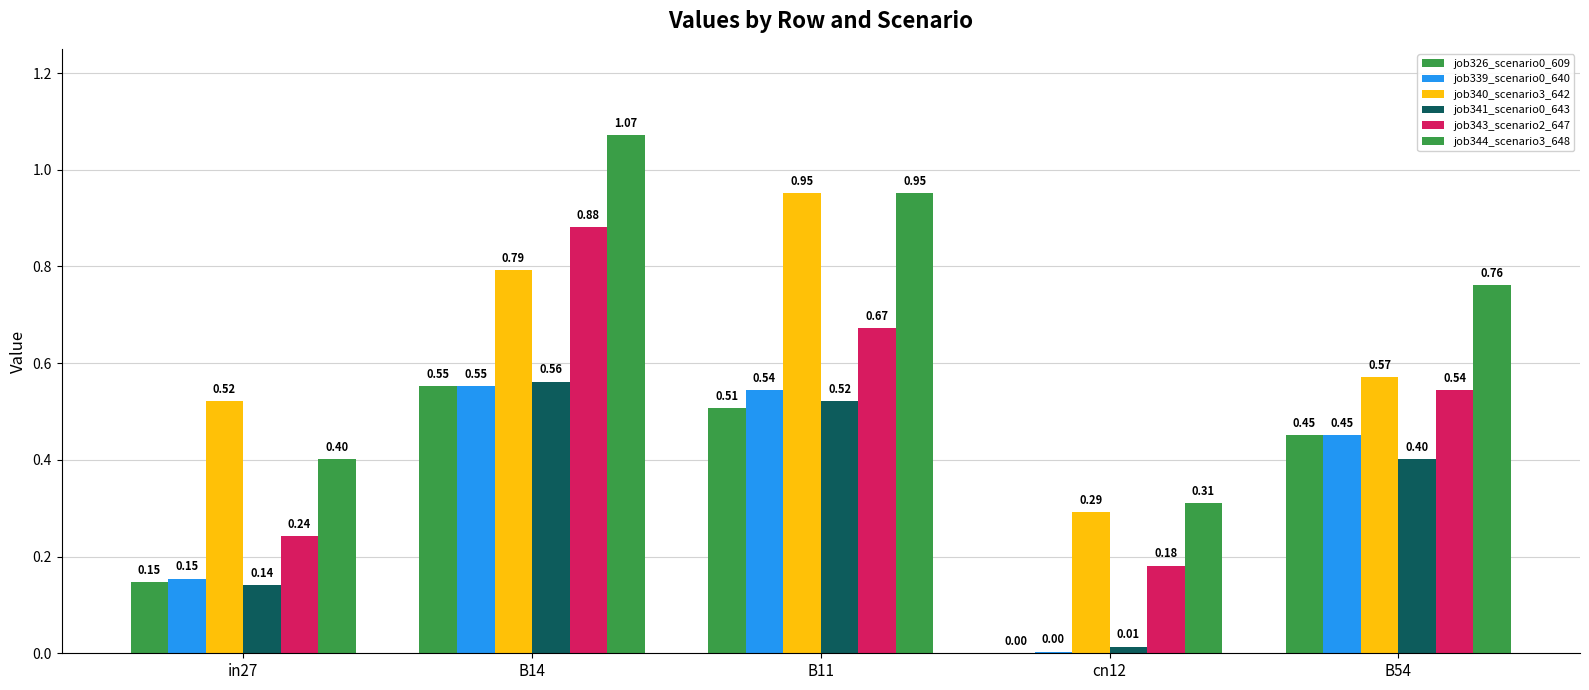

Count the number of data series in this chart.

6